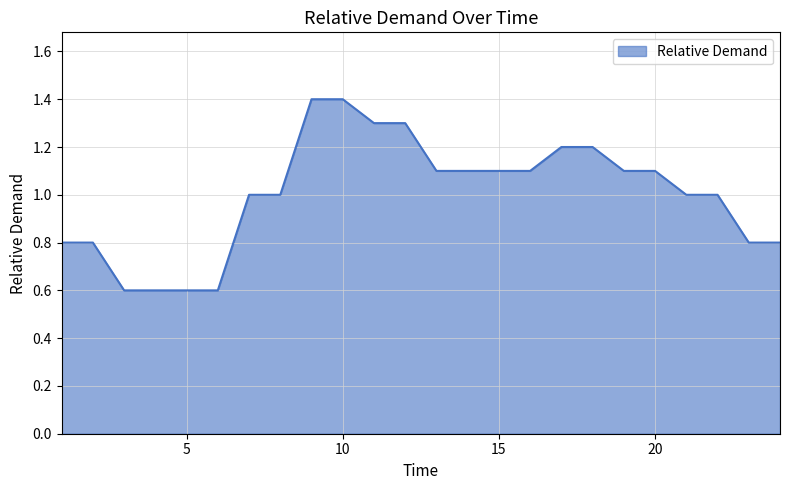

What is the sum of all values?

24.0